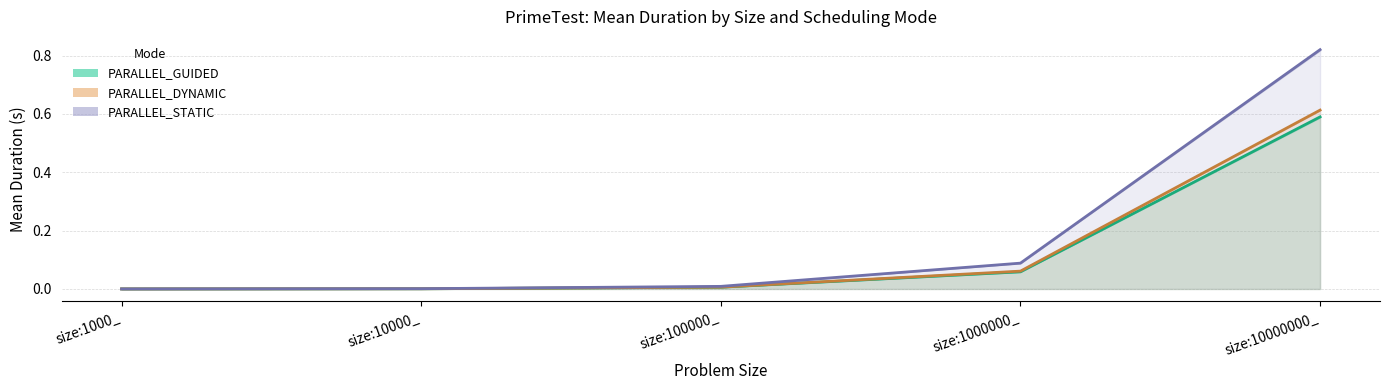

What are all the series names shown in the legend?

PARALLEL_GUIDED, PARALLEL_DYNAMIC, PARALLEL_STATIC